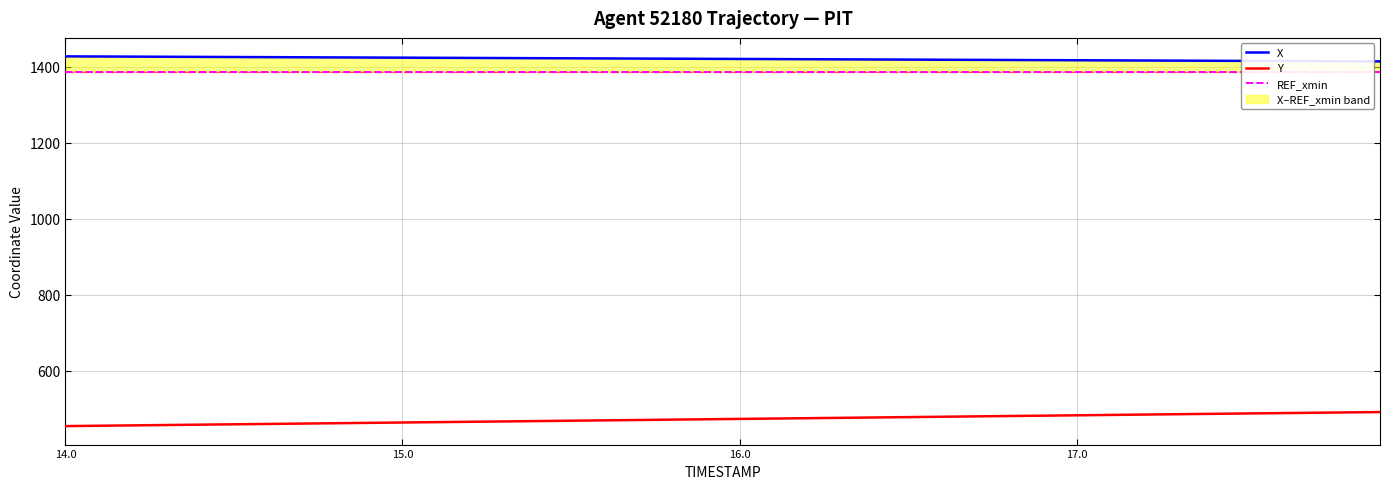

The value of Y at 15.0 is 463.2. True or false?

True